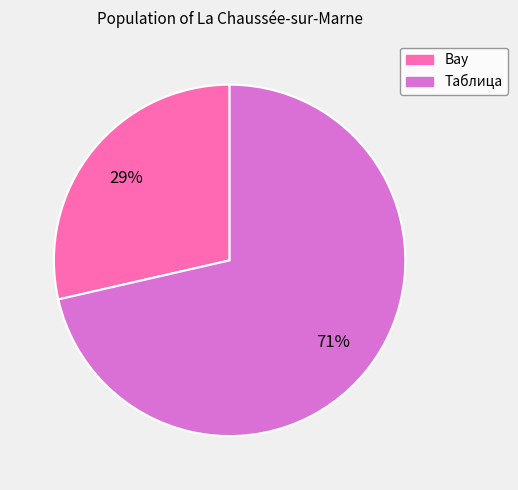

To the nearest percent, what is the average slice percentage?

50%